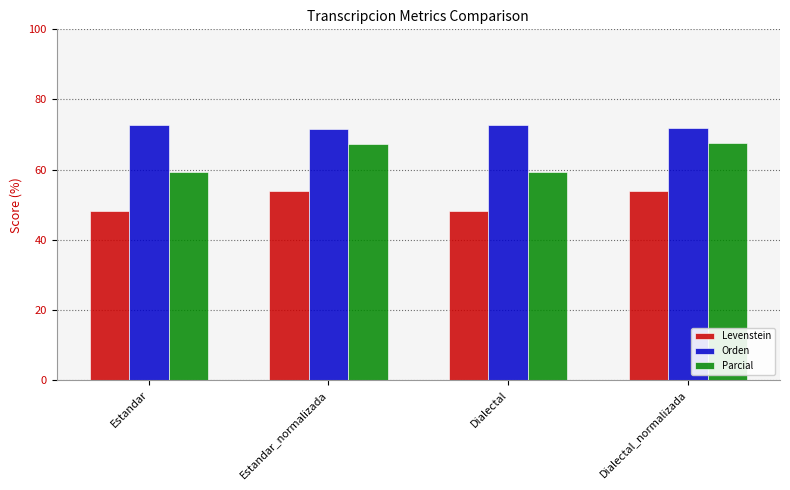

How many bars are there in total?

12